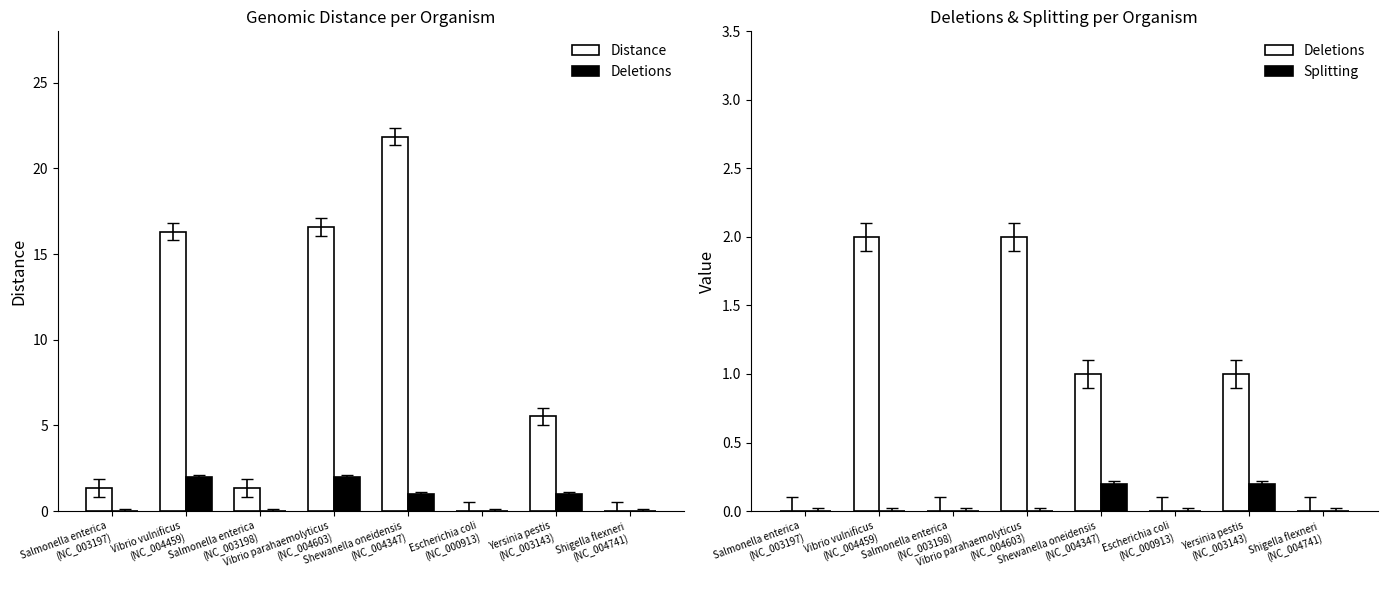

How many distinct data groups are displayed?

3